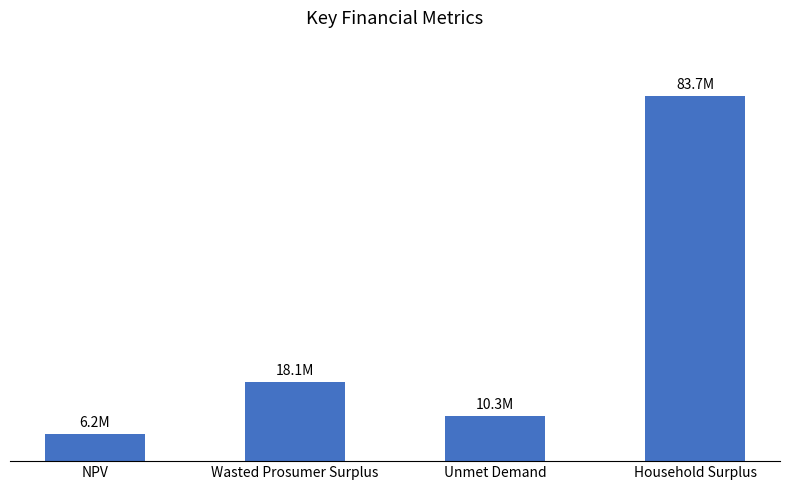

Are the bars grouped side by side (vs. stacked)?

No